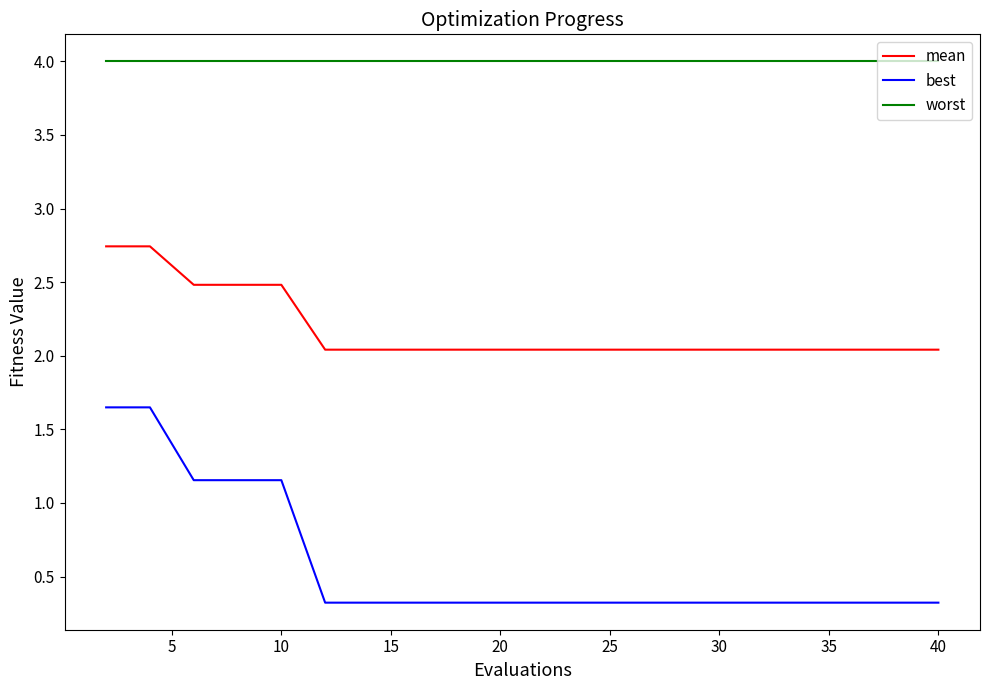

List the series in order of their peak value, lowest first.

best, mean, worst